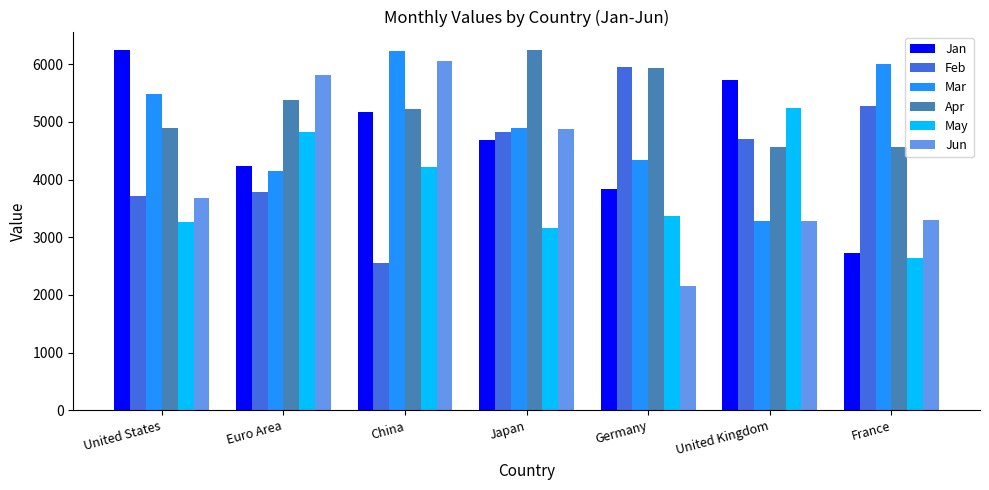

Between Euro Area and Germany, which series saw the biggest shift?

Jun